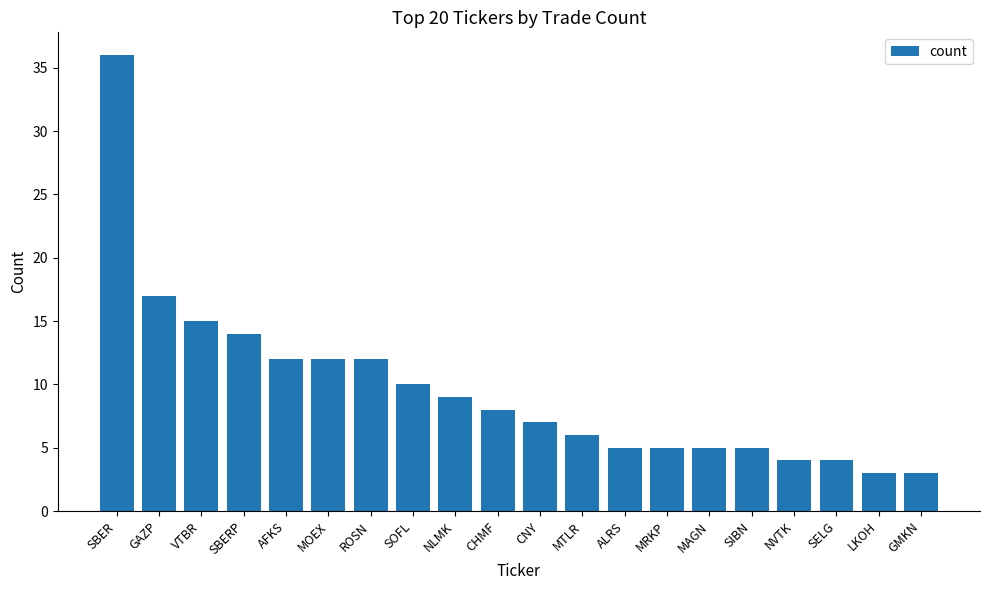

Reading left to right, transcribe all the data shown in this chart.

36	17	15	14	12	12	12	10	9	8	7	6	5	5	5	5	4	4	3	3